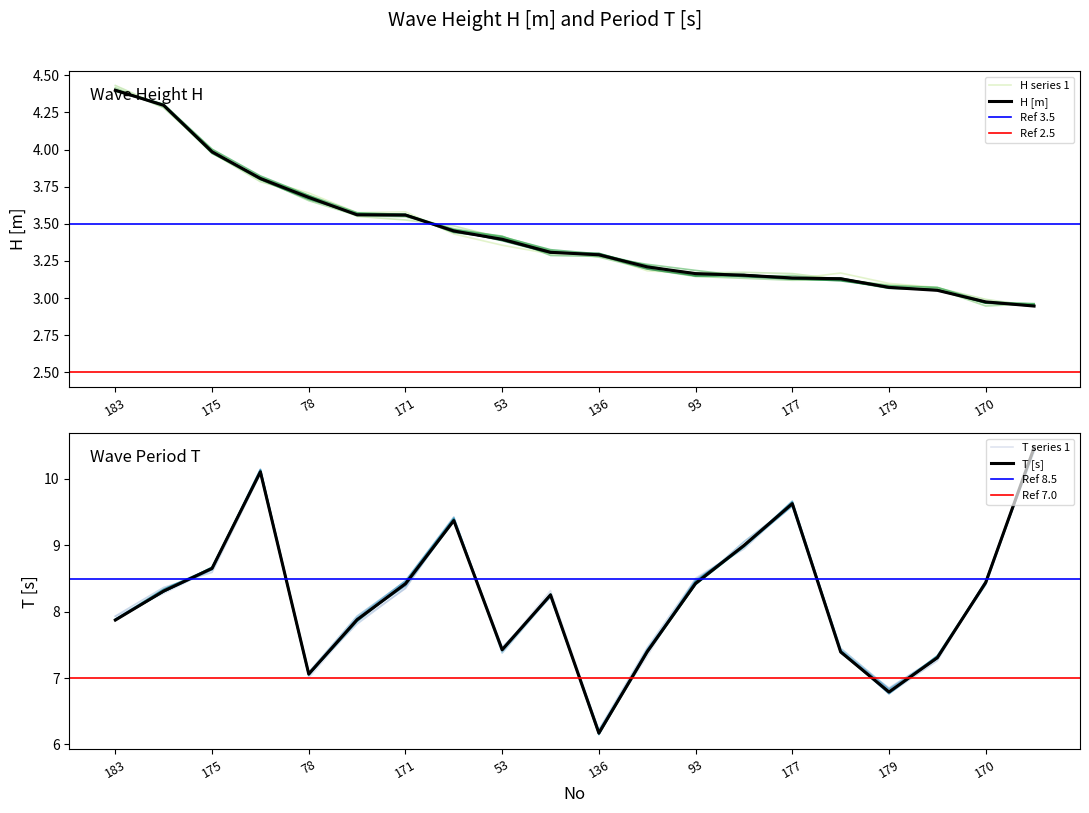

What is the maximum value shown in the chart?

10.5